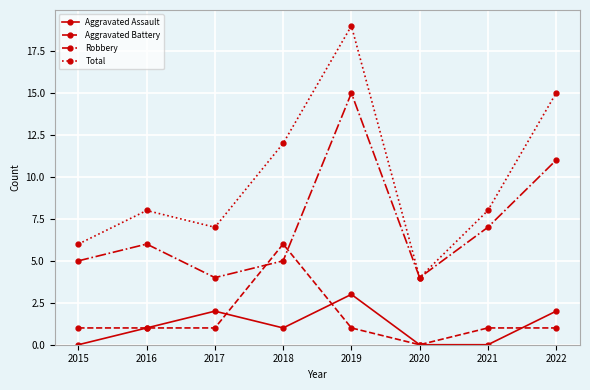

At how many categories does at least one series exceed 18?

1